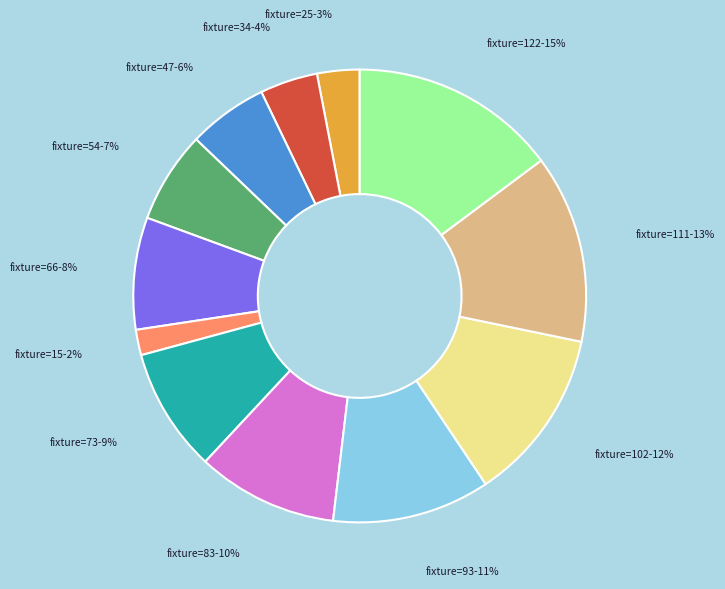

Rank the categories by value from lowest to highest.

fixture=15-2%, fixture=25-3%, fixture=34-4%, fixture=47-6%, fixture=54-7%, fixture=66-8%, fixture=73-9%, fixture=83-10%, fixture=93-11%, fixture=102-12%, fixture=111-13%, fixture=122-15%